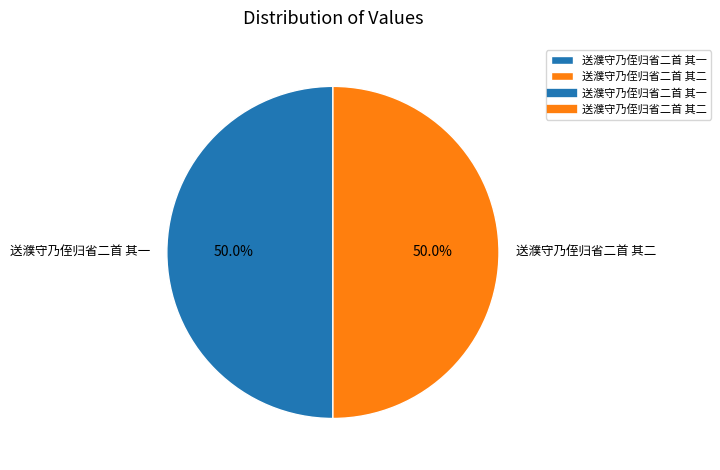

Approximately how many times larger is the value at 送濮守乃侄归省二首 其二 compared to 送濮守乃侄归省二首 其一?

1.0